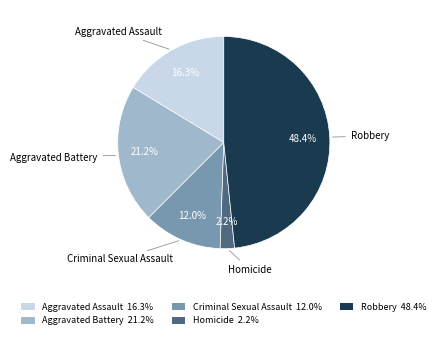

To the nearest percent, what is the average slice percentage?

20%